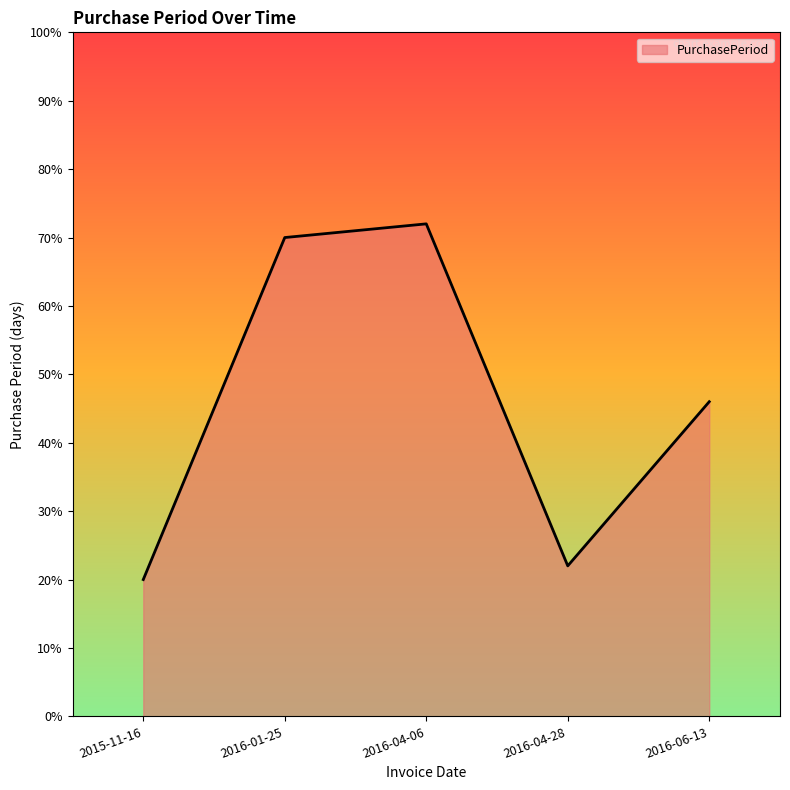

What position from the right is 2016-04-06?

3